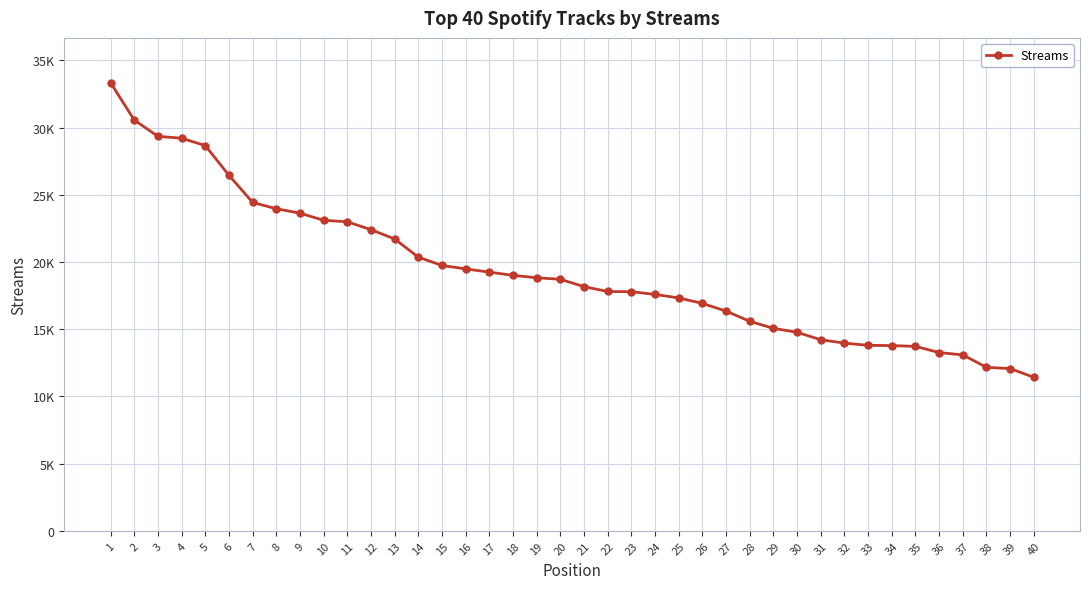

List the labels in order of value, smallest first.

40, 39, 38, 37, 36, 35, 34, 33, 32, 31, 30, 29, 28, 27, 26, 25, 24, 23, 22, 21, 20, 19, 18, 17, 16, 15, 14, 13, 12, 11, 10, 9, 8, 7, 6, 5, 4, 3, 2, 1